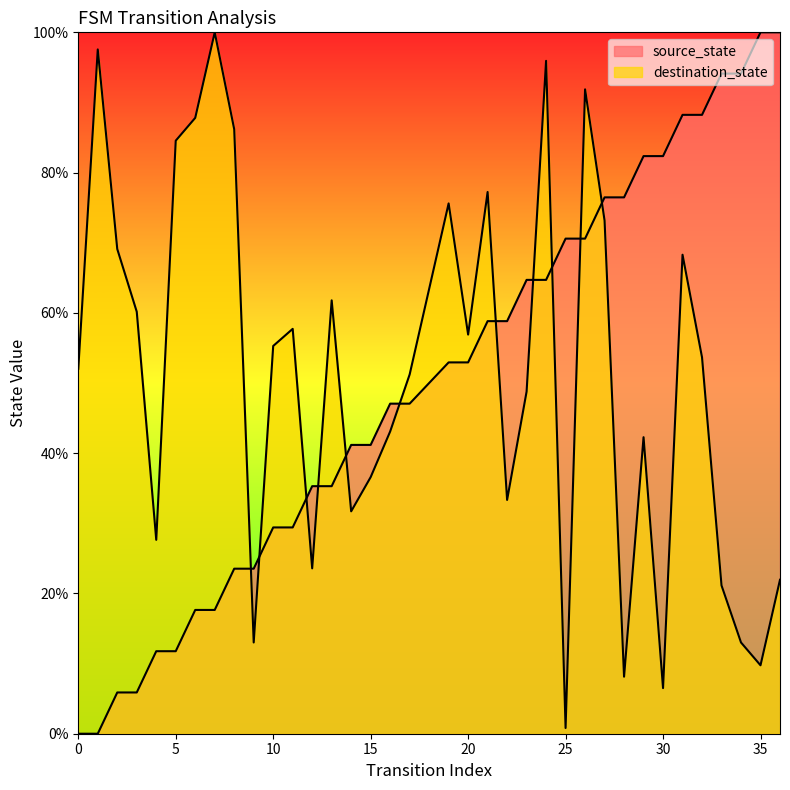

True or false: source_state has a value of 47.1 at 16.

True